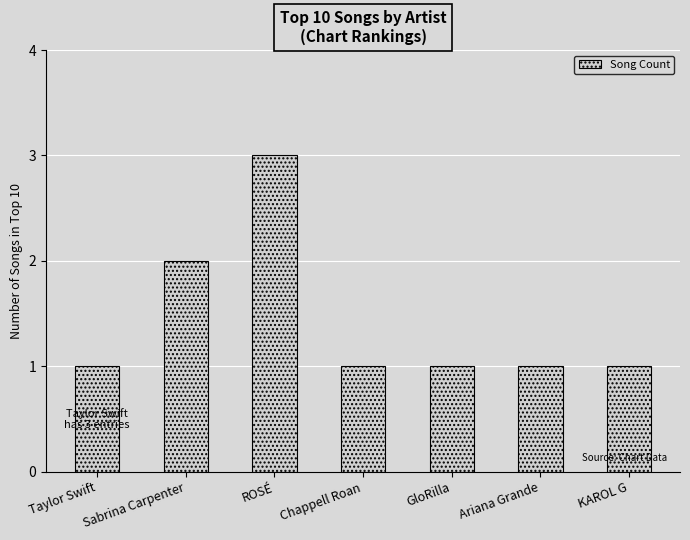

Which has a higher value, Sabrina Carpenter or Chappell Roan?

Sabrina Carpenter